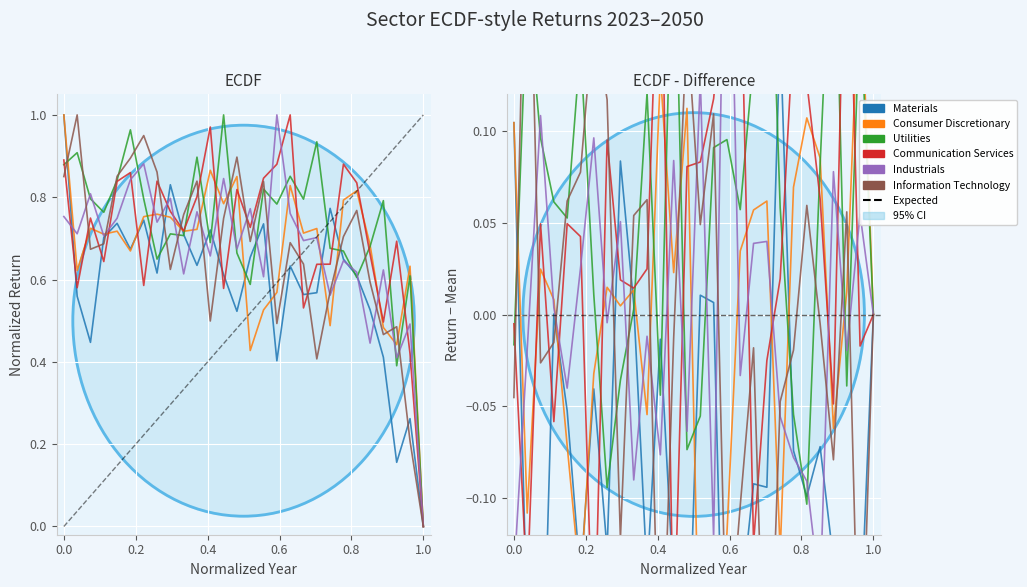

At how many categories does at least one series exceed 0?

27